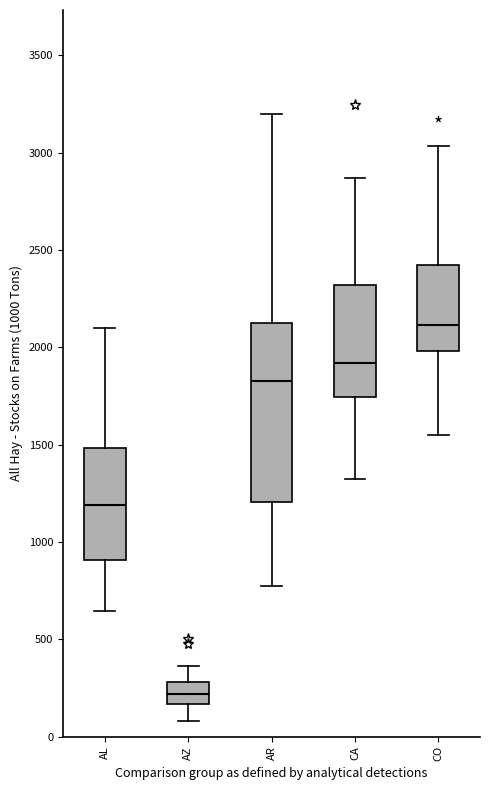

Where is the lower edge of the box for CO on the y-axis? The values are not printed on the chart, so give them approximately, as read against the axis.

2000